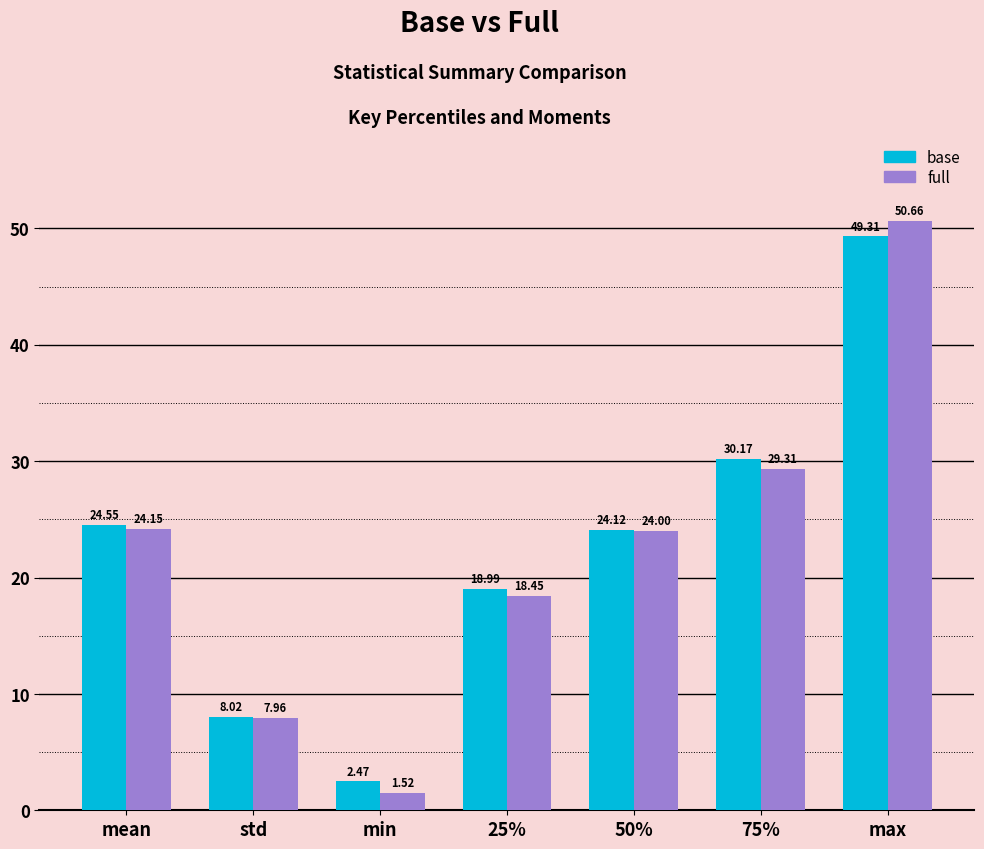

What is the highest value of the full series?

50.7